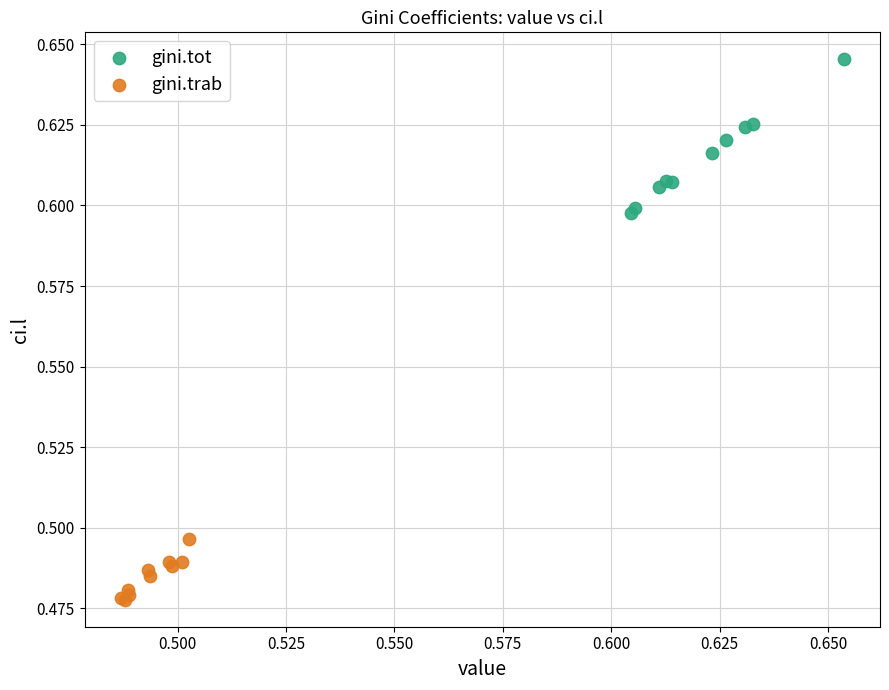

Which series contains the lowest Y value?

gini.trab